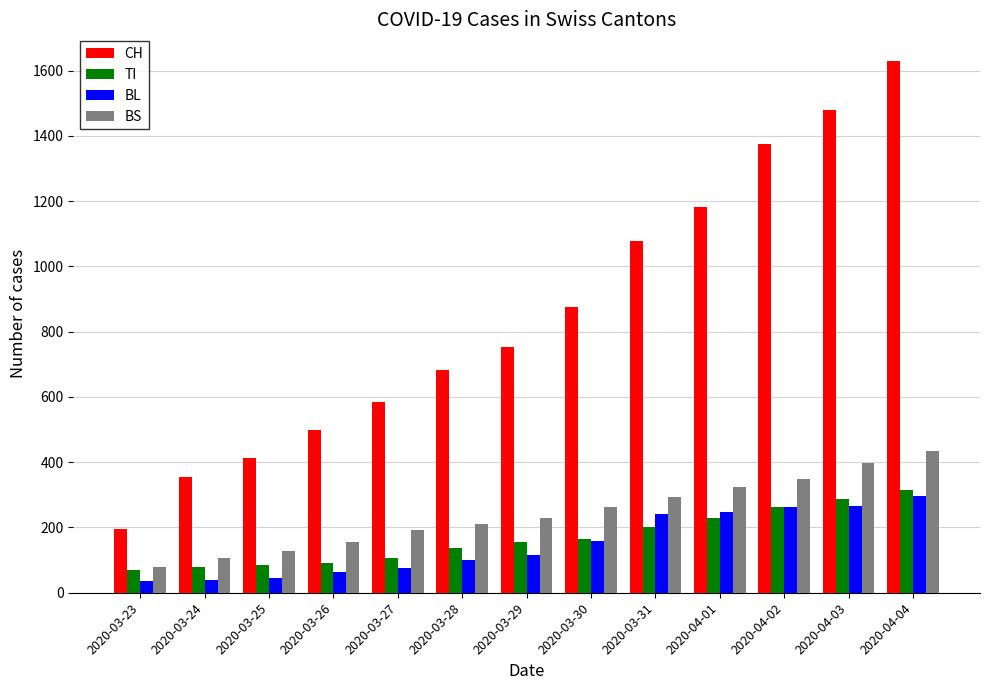

What value does the CH series have at 2020-04-02, to the nearest 10?

1380